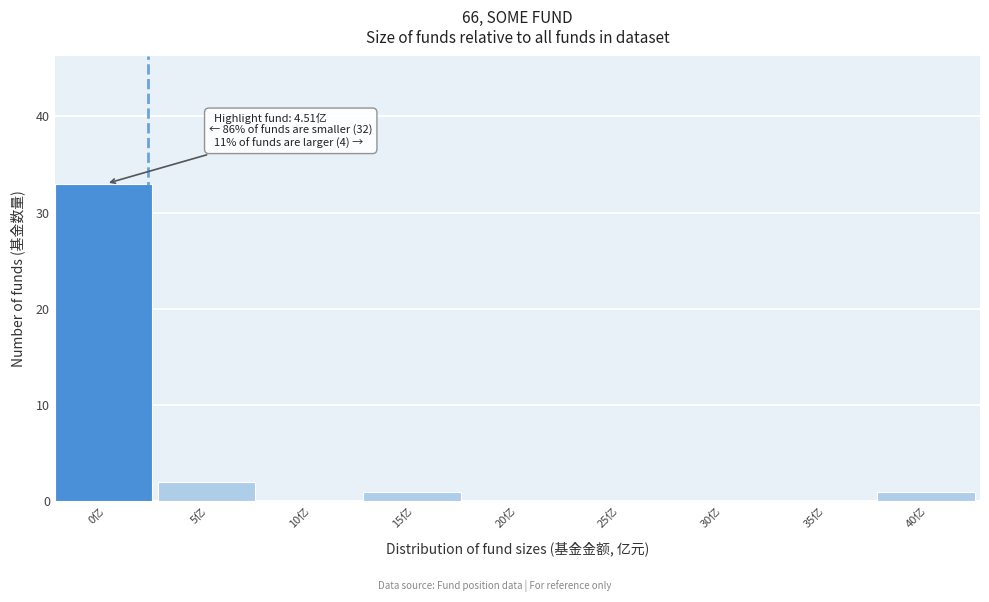

Reading left to right, what are all the values shown in this chart?

0亿=33	5亿=2	10亿=0	15亿=1	20亿=0	25亿=0	30亿=0	35亿=0	40亿=1